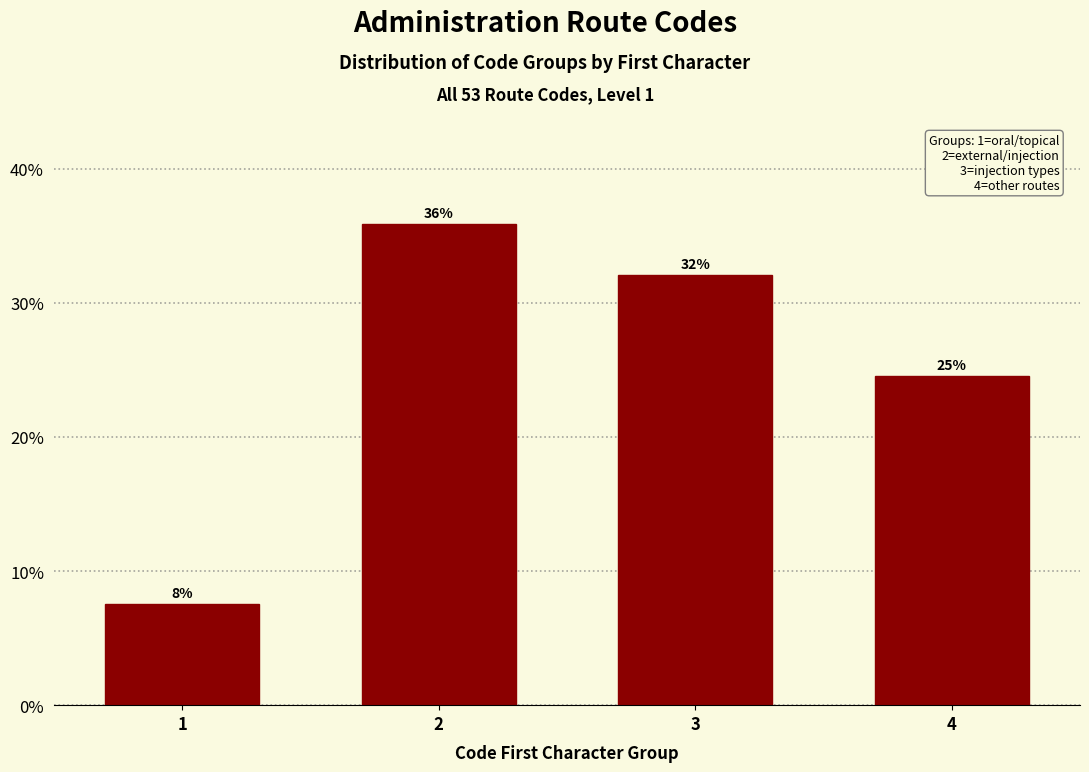

List the labels in order of value, largest first.

2, 3, 4, 1